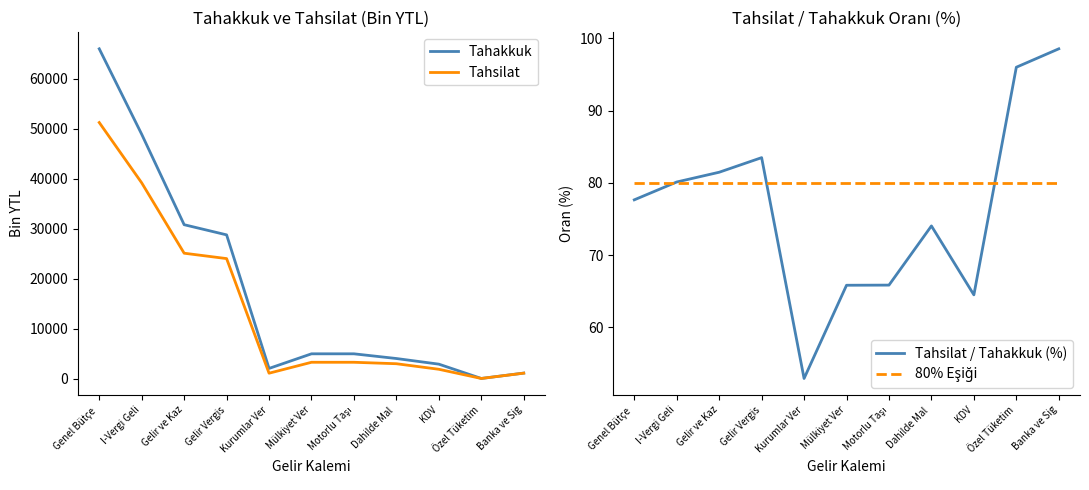

At which label does Tahsilat / Tahakkuk (%) reach its minimum?

Kurumlar Ver